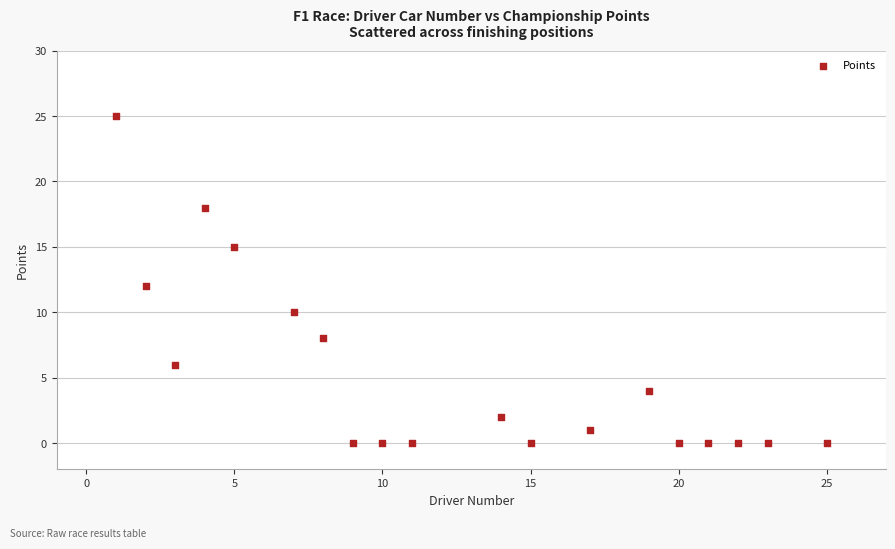

What is the range of X values (max minus min)?

24